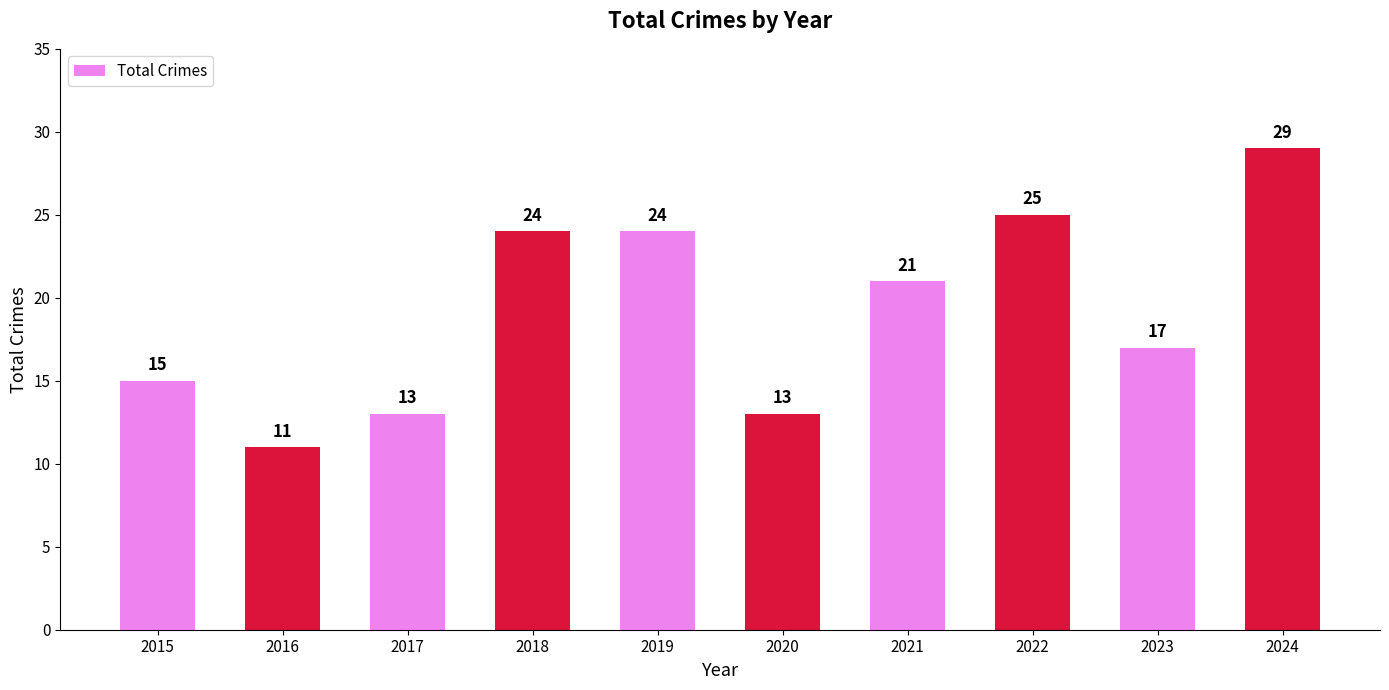

What is the maximum value shown in the chart?

29